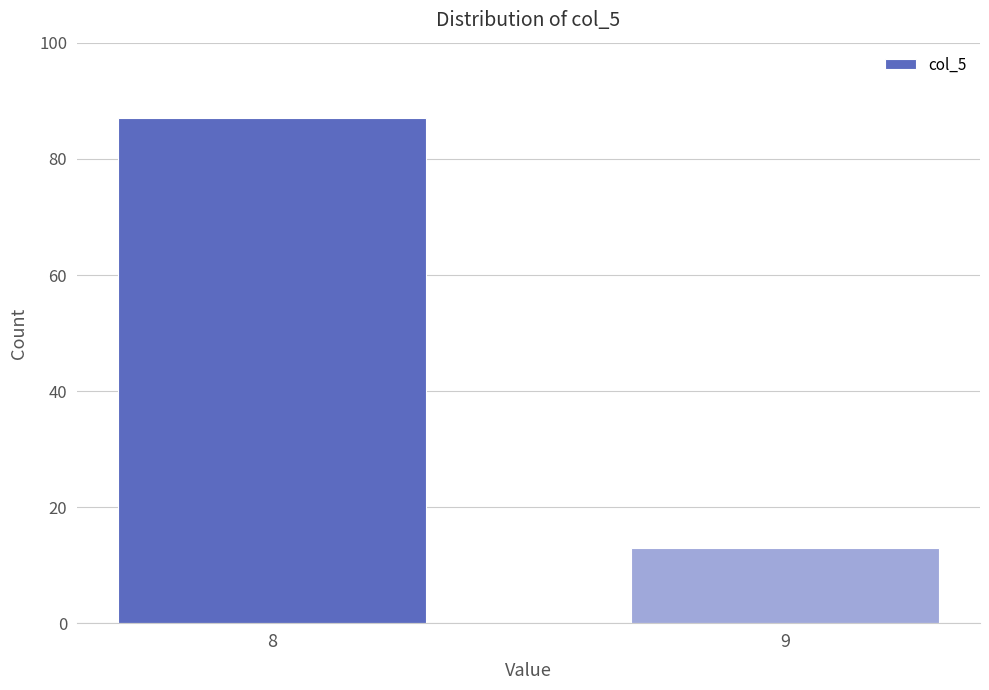

Reading right to left, what are all the values shown in this chart?

9=13	8=87